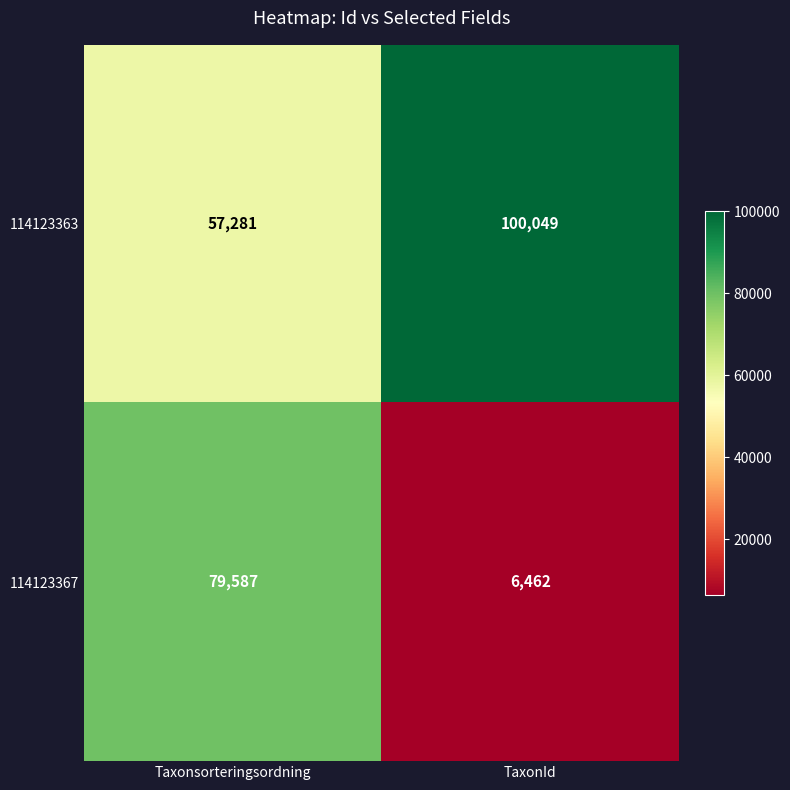

Rank the series at TaxonId from lowest to highest value.

114123367, 114123363